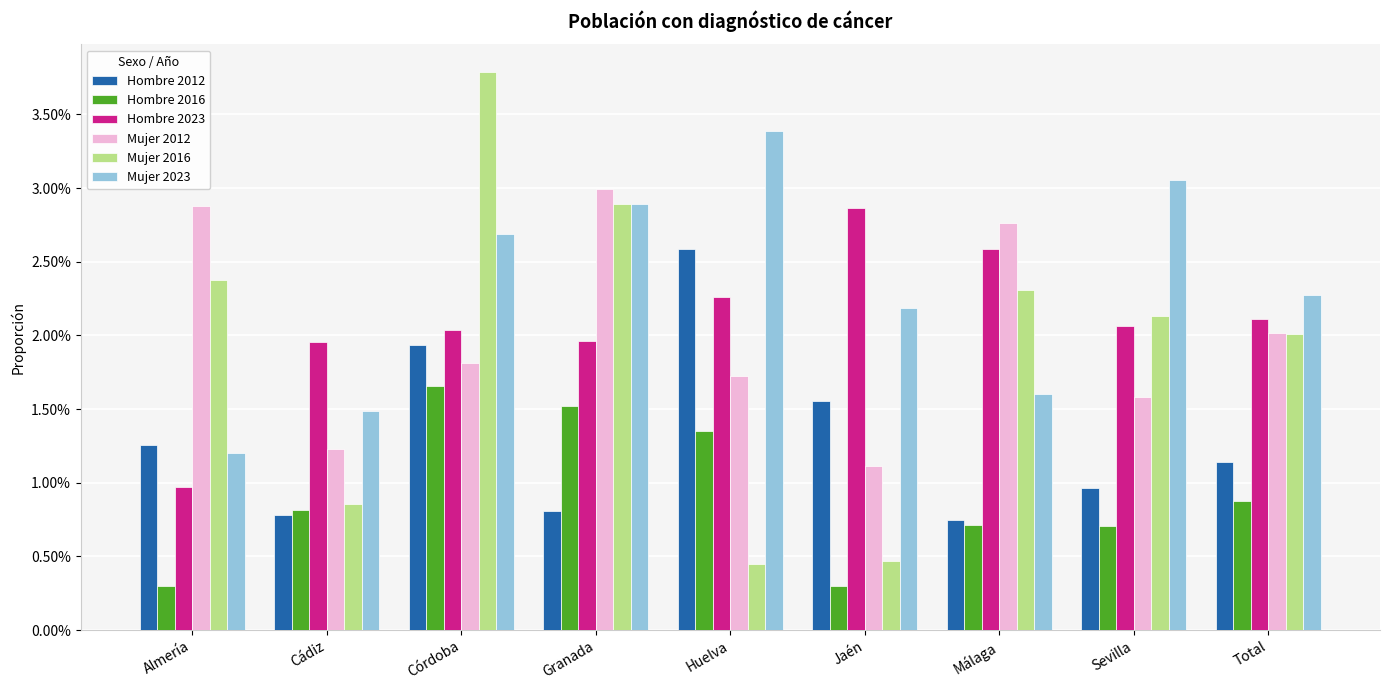

Does the chart contain stacked bars?

No